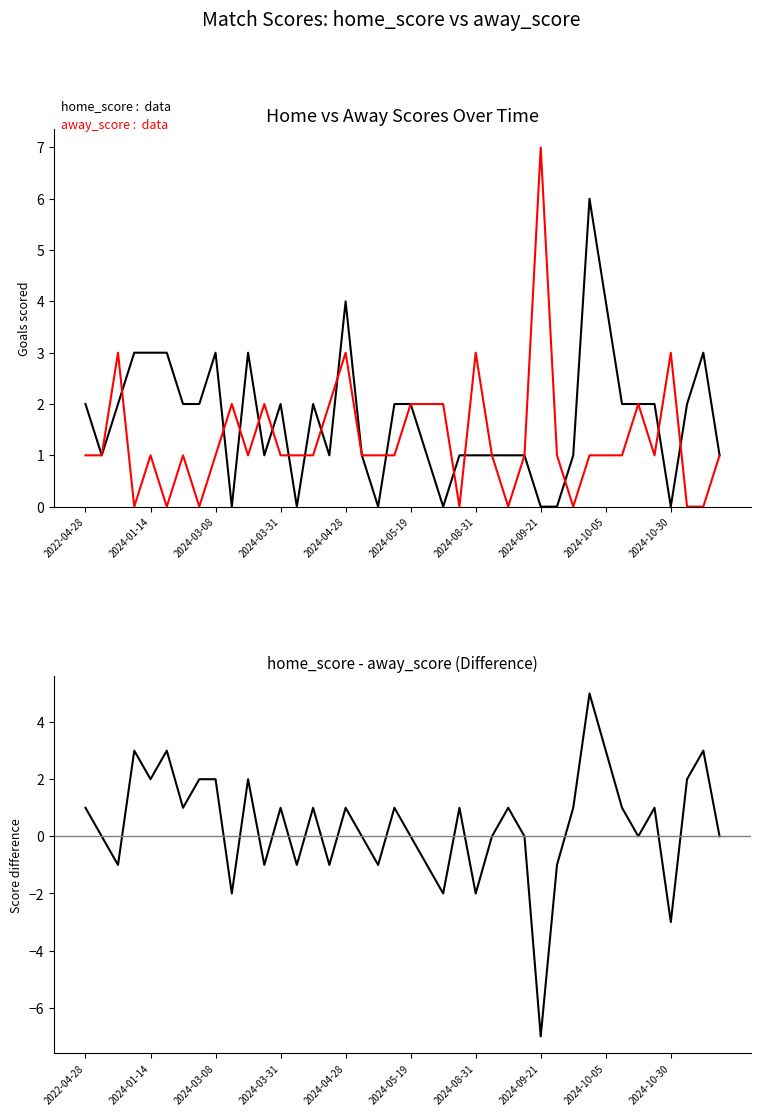

Reading left to right, list all the values displayed in this chart.

home_score: 2	1	2	3	3	3	2	2	3	0	3	1	2	0	2	1	4	1	0	2	2	1	0	1	1	1	1	1	0	0	1	6	4	2	2	2	0	2	3	1
away_score: 1	1	3	0	1	0	1	0	1	2	1	2	1	1	1	2	3	1	1	1	2	2	2	0	3	1	0	1	7	1	0	1	1	1	2	1	3	0	0	1
home_score - away_score: 1	0	-1	3	2	3	1	2	2	-2	2	-1	1	-1	1	-1	1	0	-1	1	0	-1	-2	1	-2	0	1	0	-7	-1	1	5	3	1	0	1	-3	2	3	0